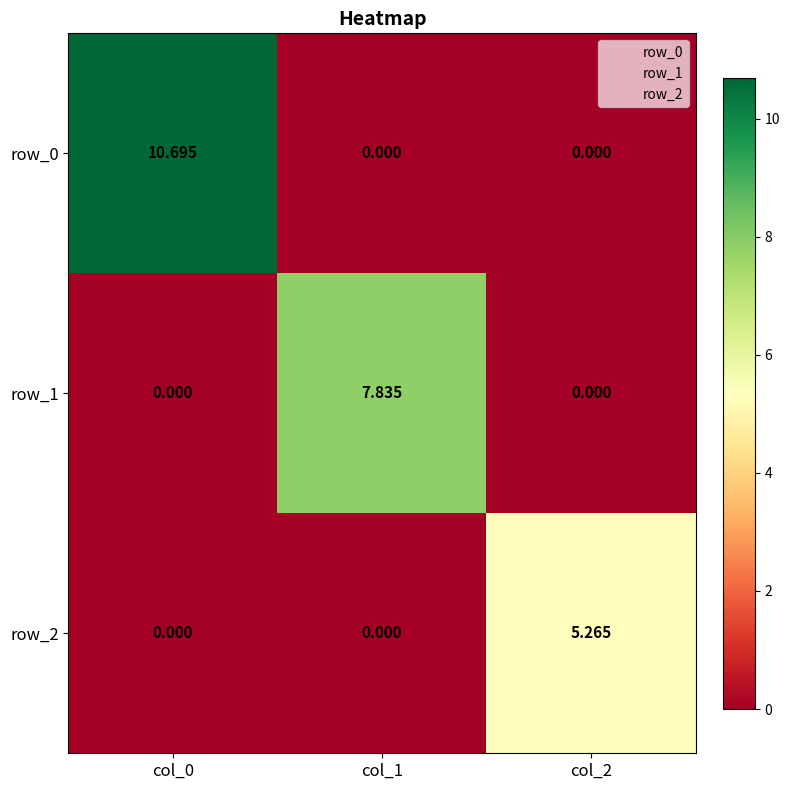

The value of row_1 at col_2 is 5.0. True or false?

False